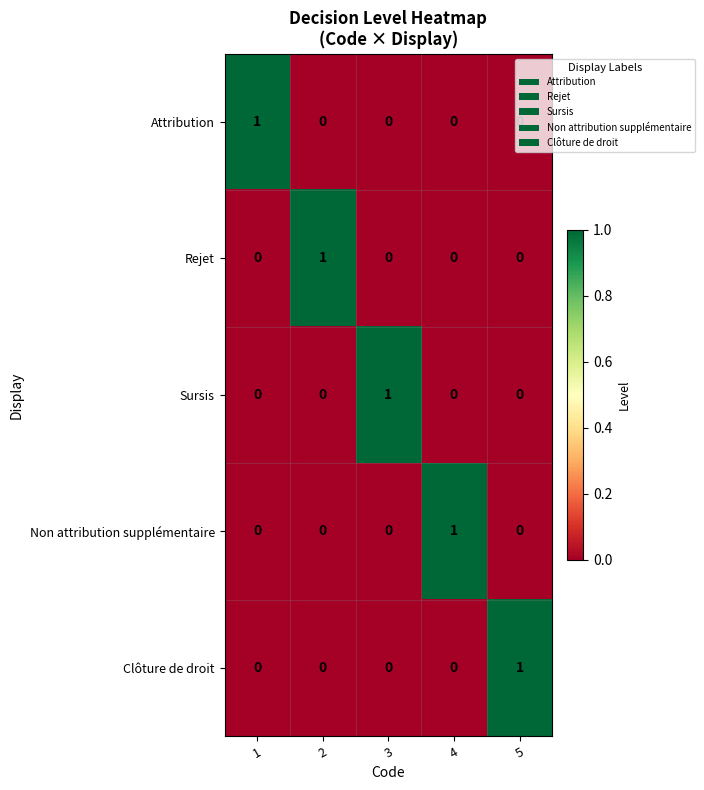

The Clôture de droit series shows -1 at 1. True or false?

False